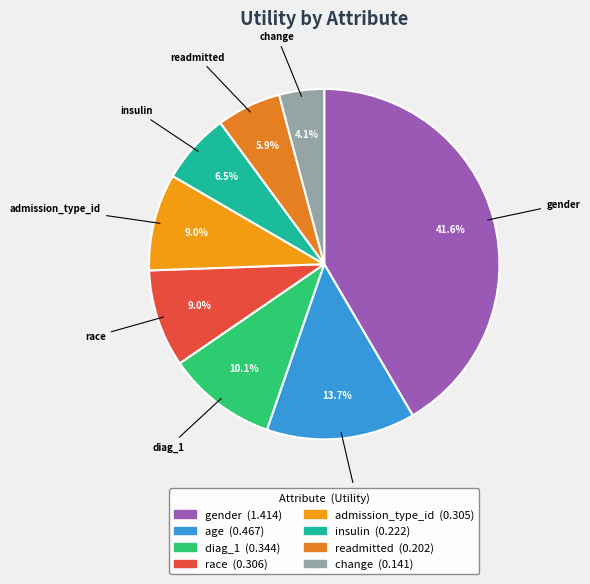

Count the number of slices in the pie.

8